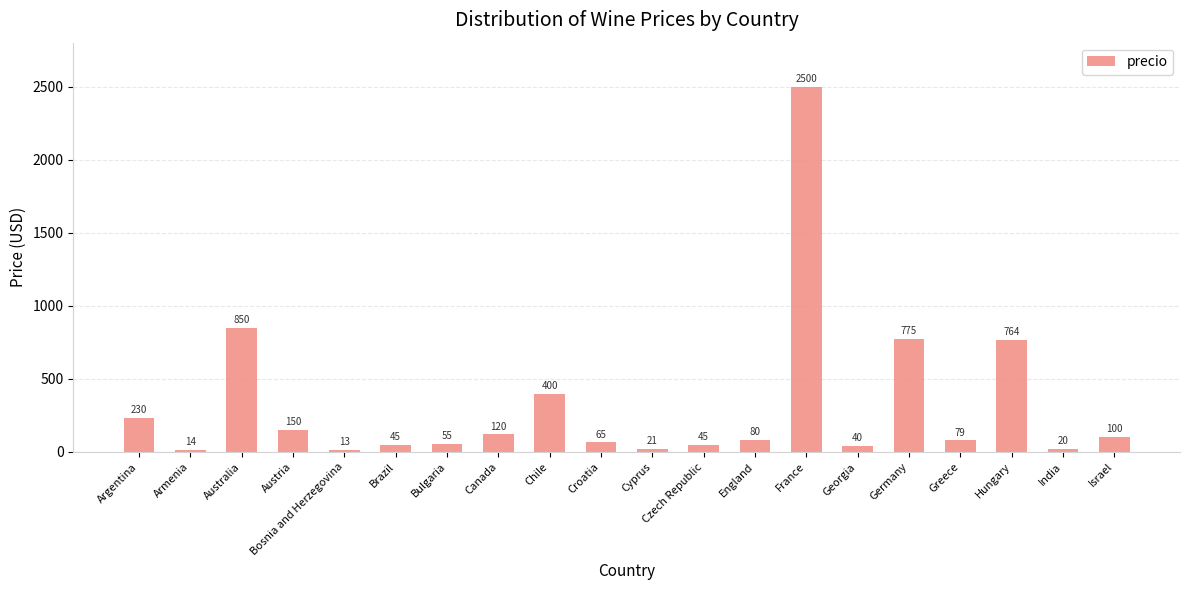

Does the chart contain stacked bars?

No